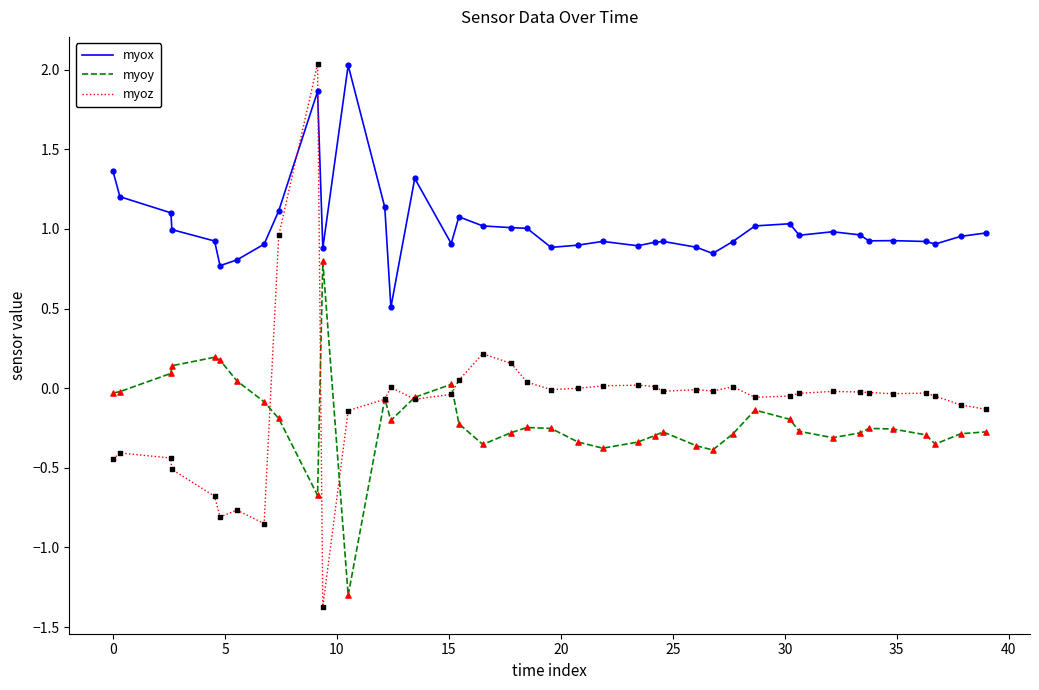

What are all the series names shown in the legend?

myox, myoy, myoz